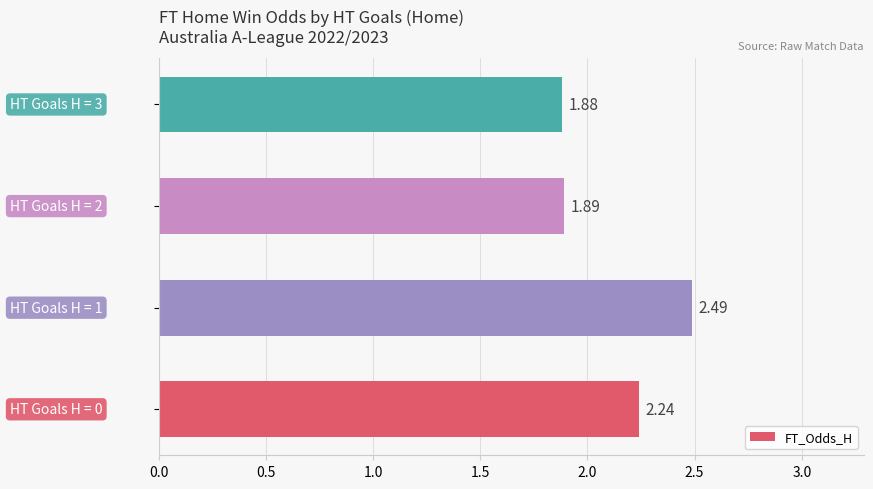

What is the difference between the maximum and second lowest values?

0.6